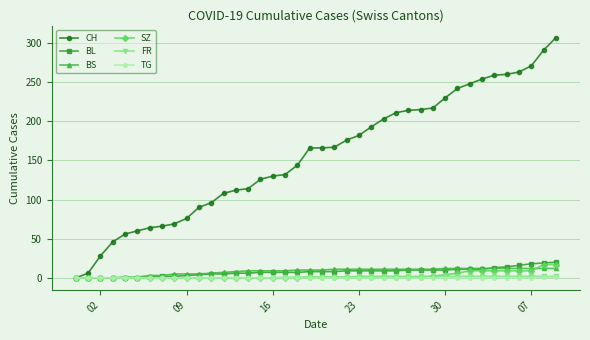

What is the maximum value for CH?

307